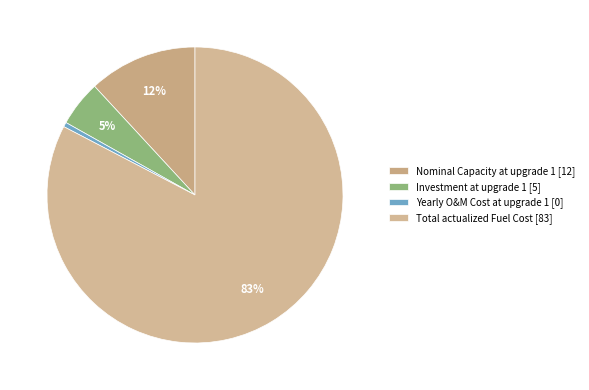

To the nearest percent, what is the combined percentage of Total actualized Fuel Cost and Yearly O&M Cost at upgrade 1?

83%